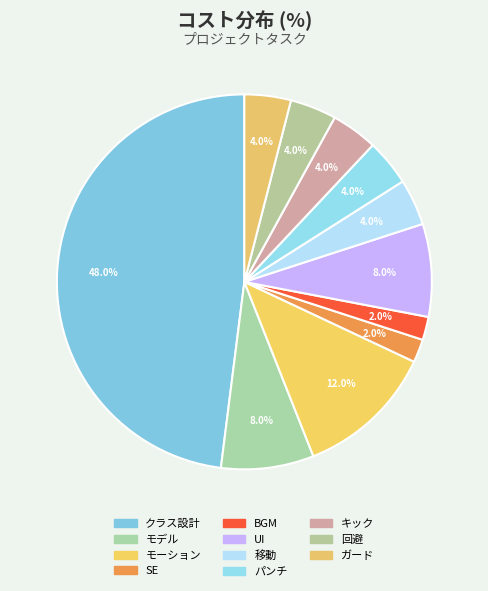

Count the number of slices in the pie.

11